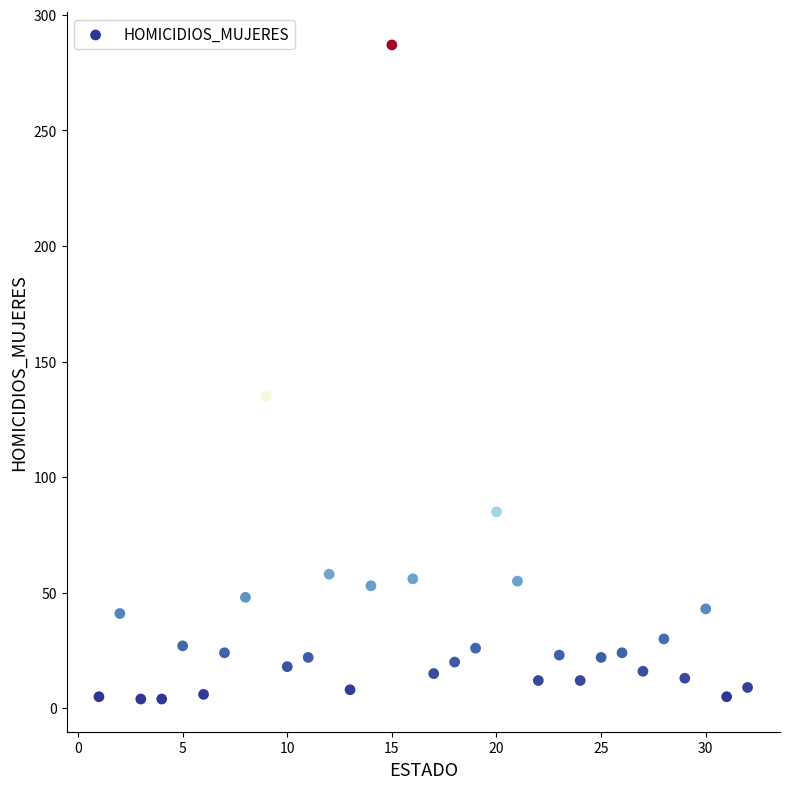

What is the range of X values (max minus min)?

31